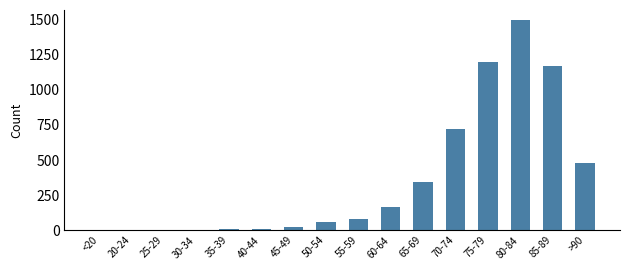

True or false: the data shows 1719 at 75-79.

False